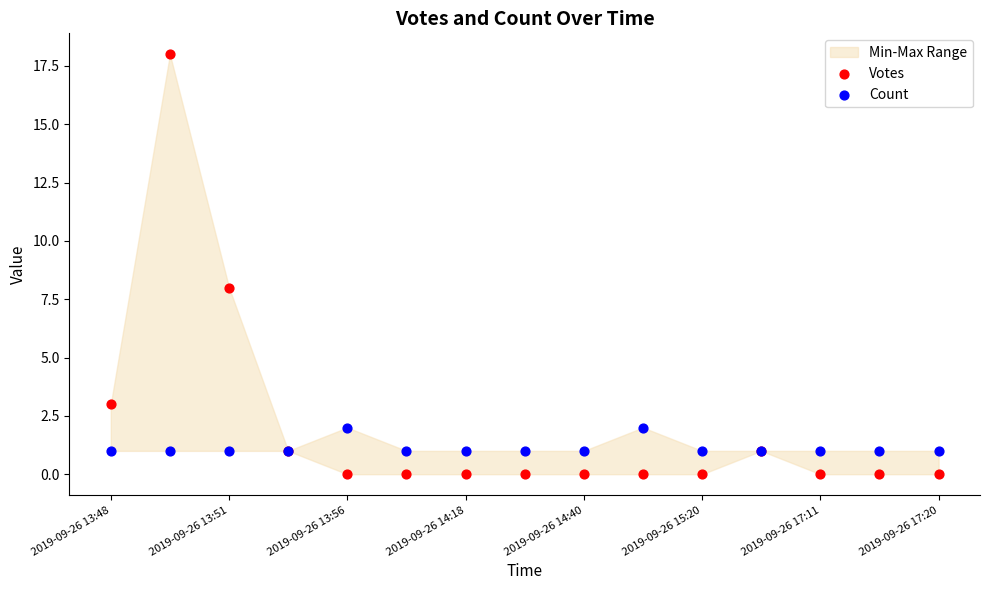

Which series reaches the maximum Y coordinate?

Votes